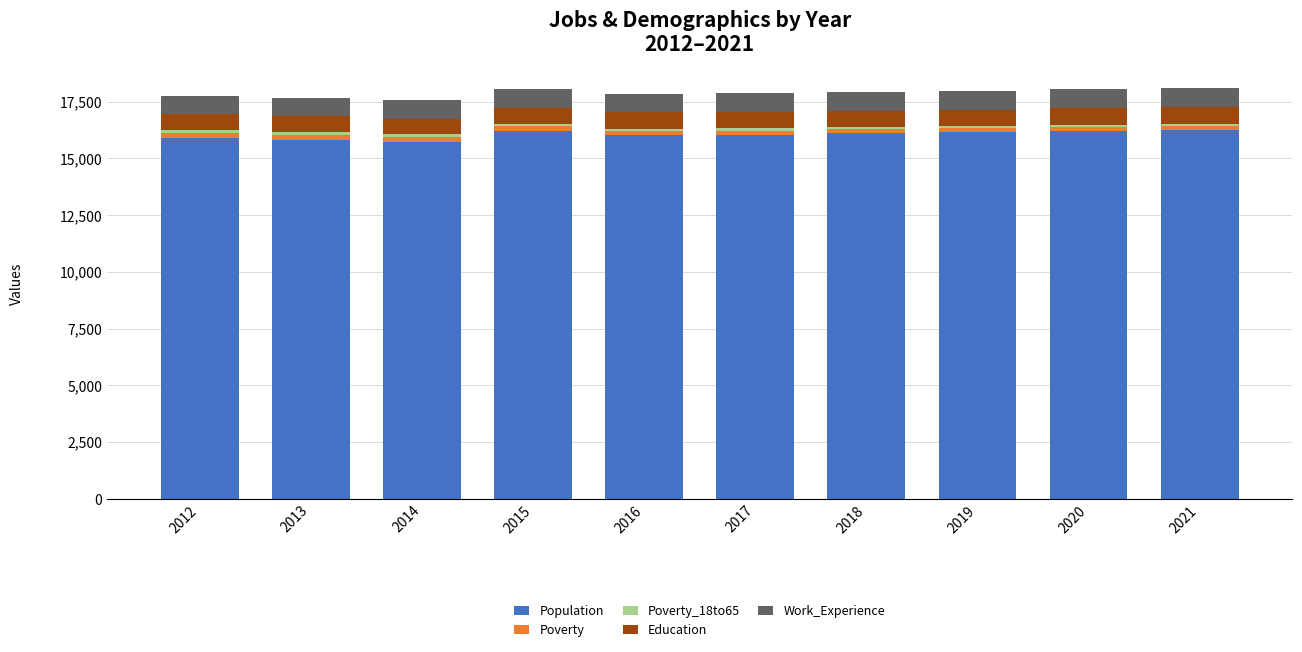

What is the minimum value for Population?

15719